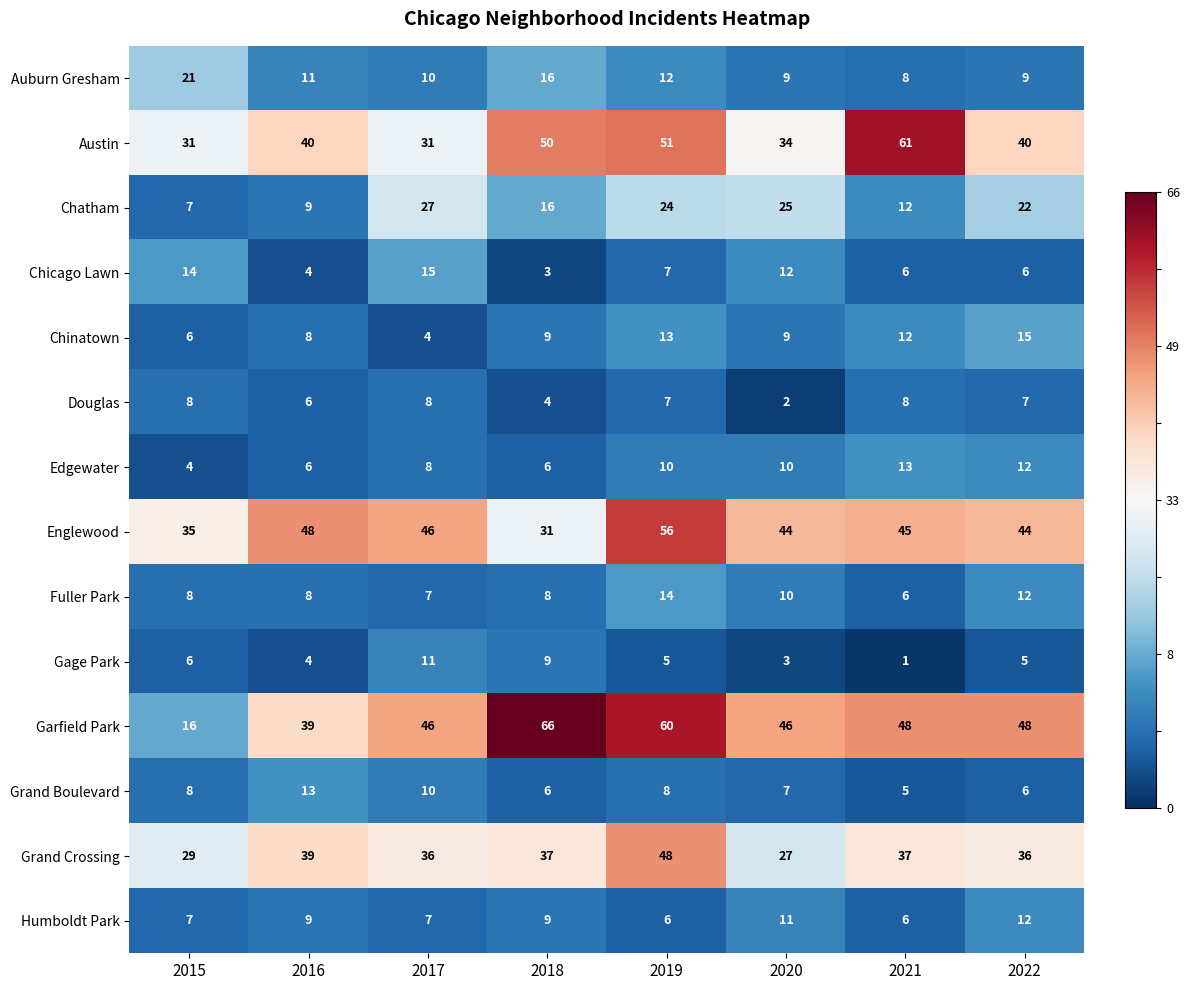

Which series changed the most between 2016 and 2018?

Garfield Park